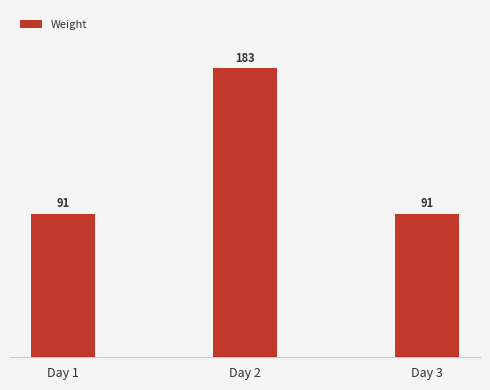

What is the sum of all values?

365